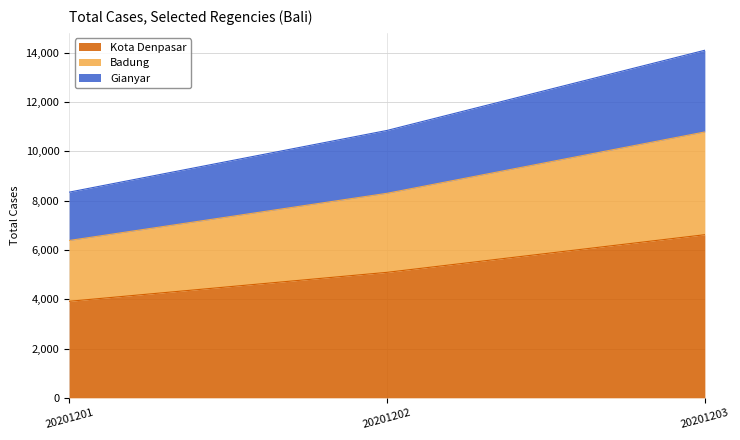

Is it true that Badung equals 4292.6 at 20201203?

False